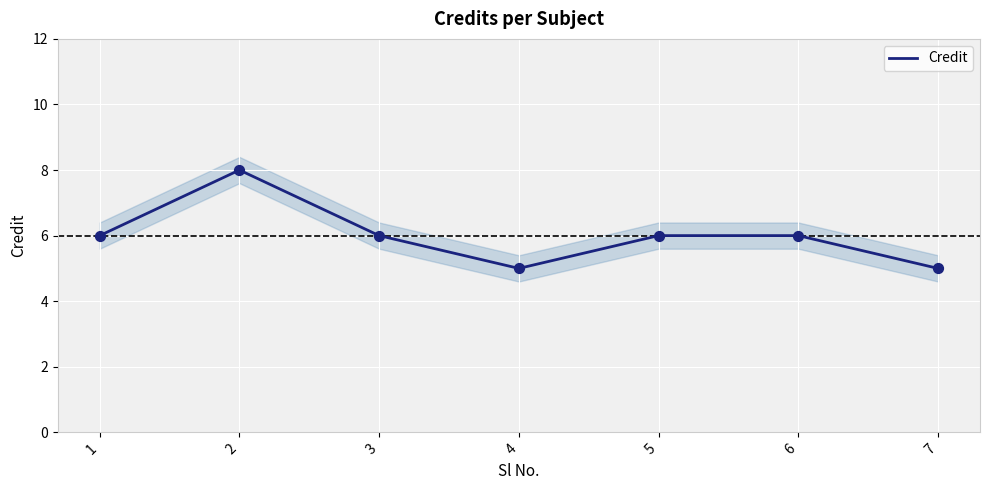

Which has a higher value, 1 or 2?

2